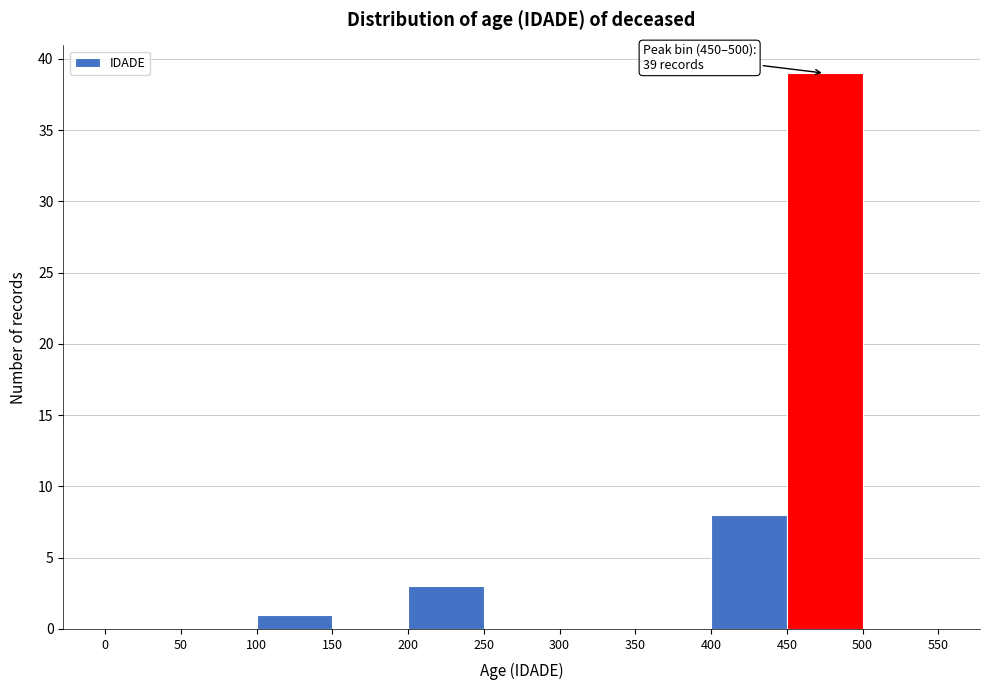

Over which range of the x-axis is the bar tallest?

450 to 500